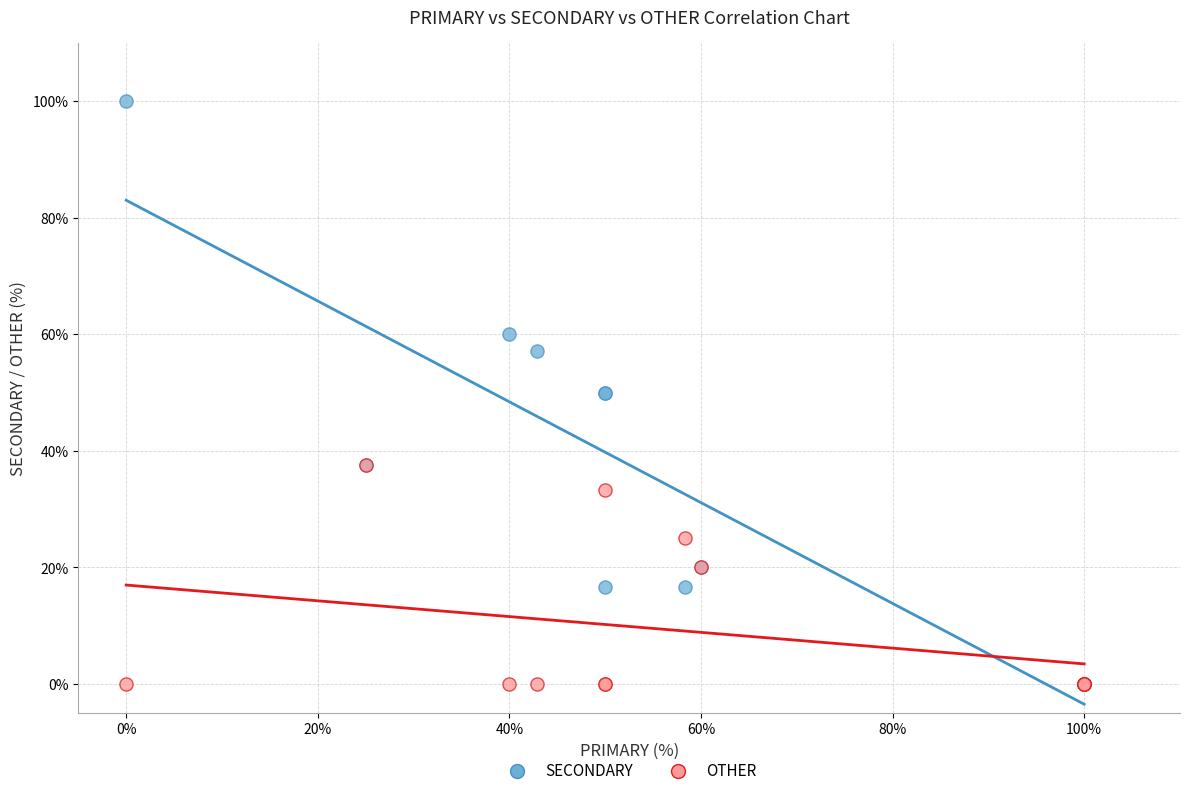

What are all the series names shown in the legend?

SECONDARY, OTHER